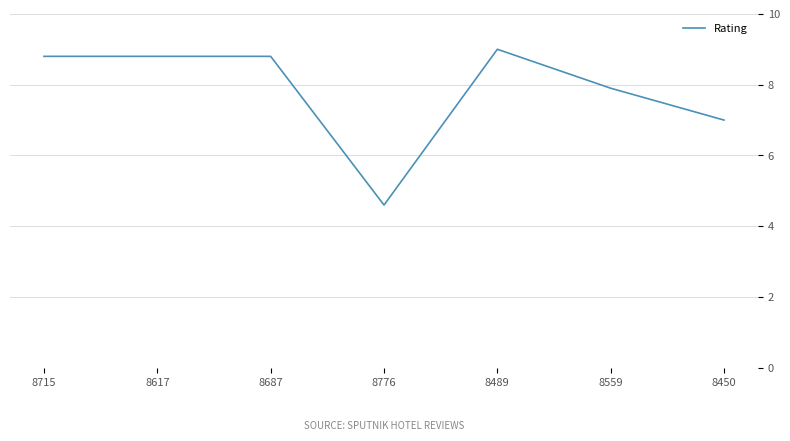

The chart shows a value of 8.2 at 8776. True or false?

False